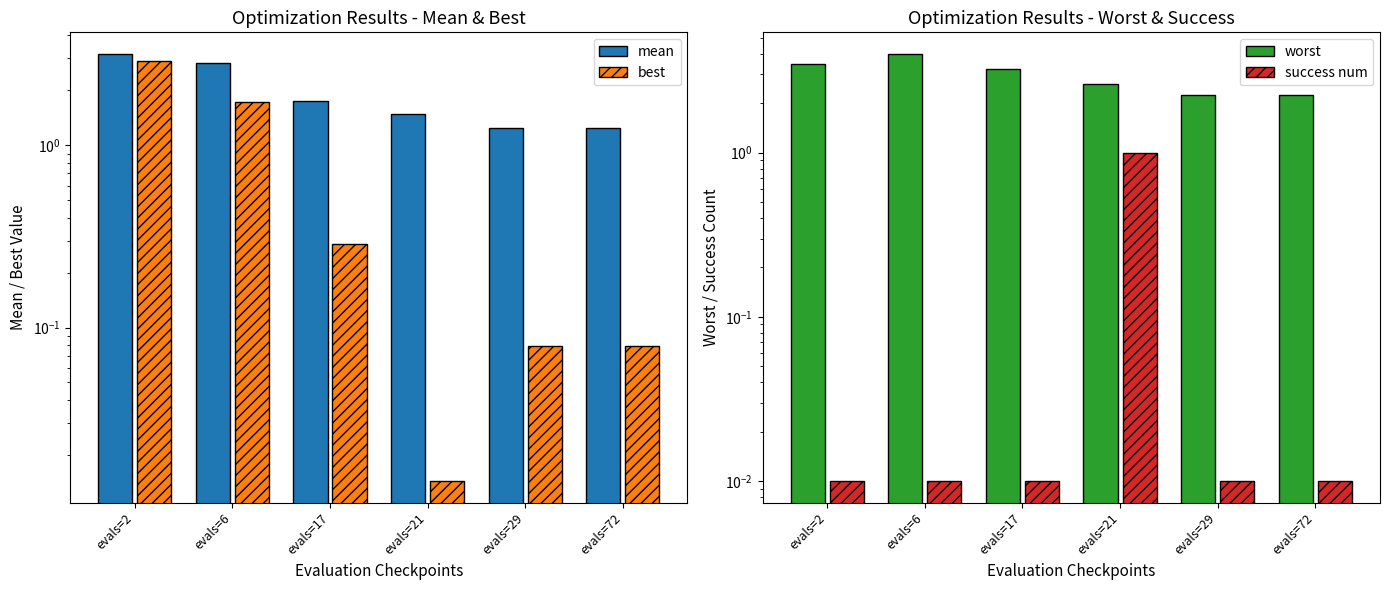

At which category is the sum across all series the highest?

evals=2